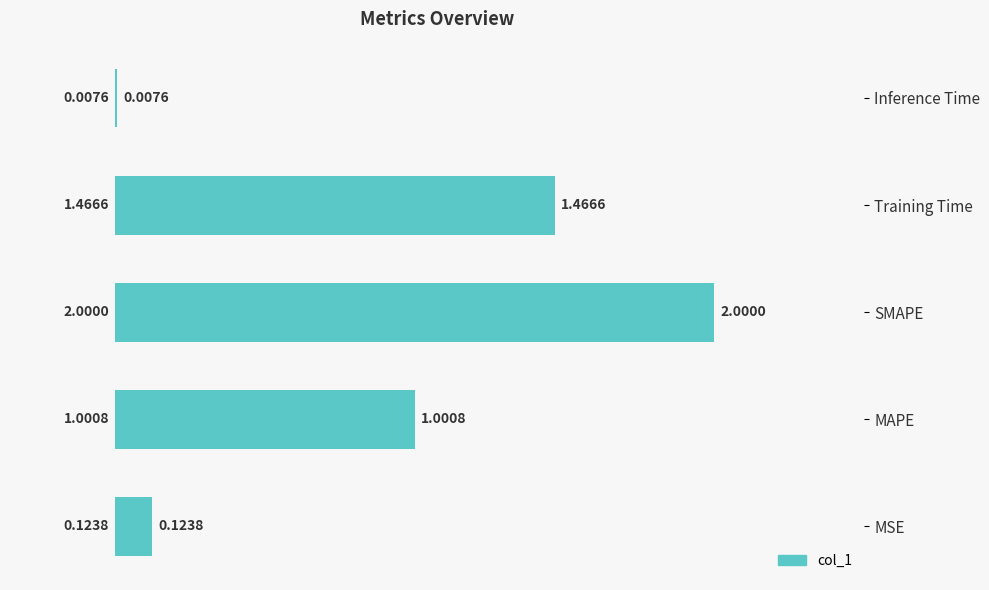

At which label is the value closest to 1?

MAPE